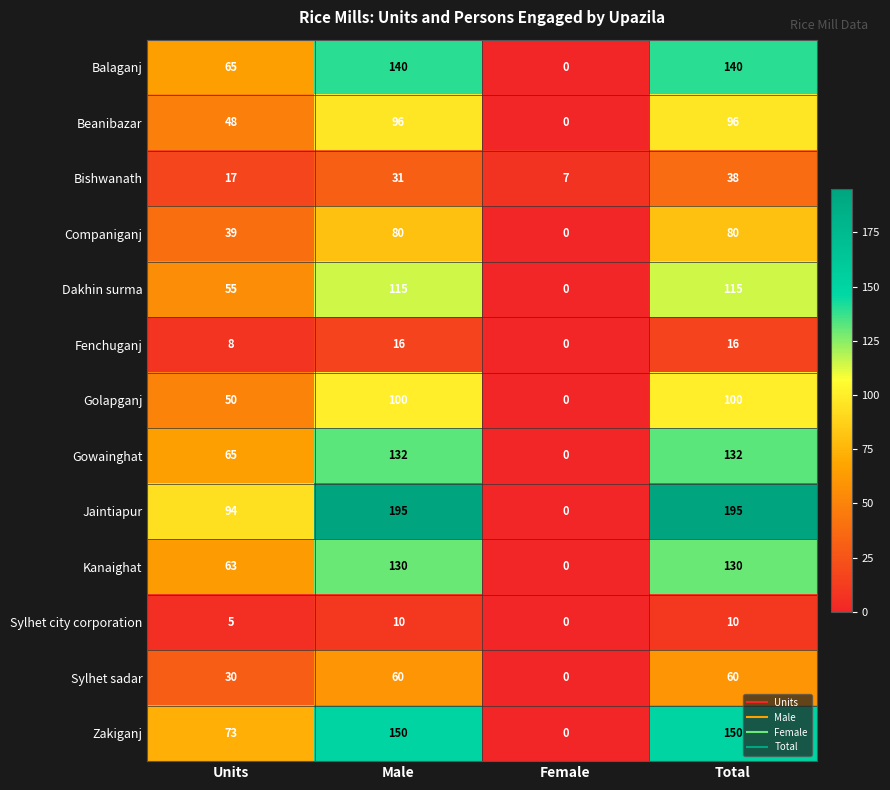

Count the Companiganj values in the range 39 to 80.

3